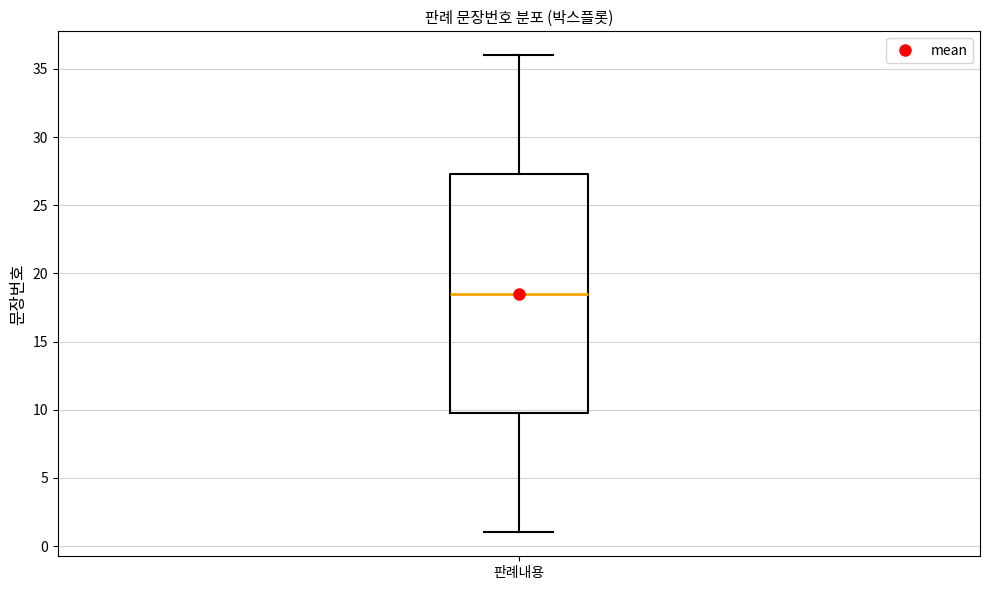

Transcribe this box plot: give where the median line is, the range the box spans, and where the two whiskers end, as read against the y-axis. The values are not printed on the chart, so give them approximately, as read against the axis.

median 18.5, box 10.0 to 27.5, whiskers 1.0 to 36.0